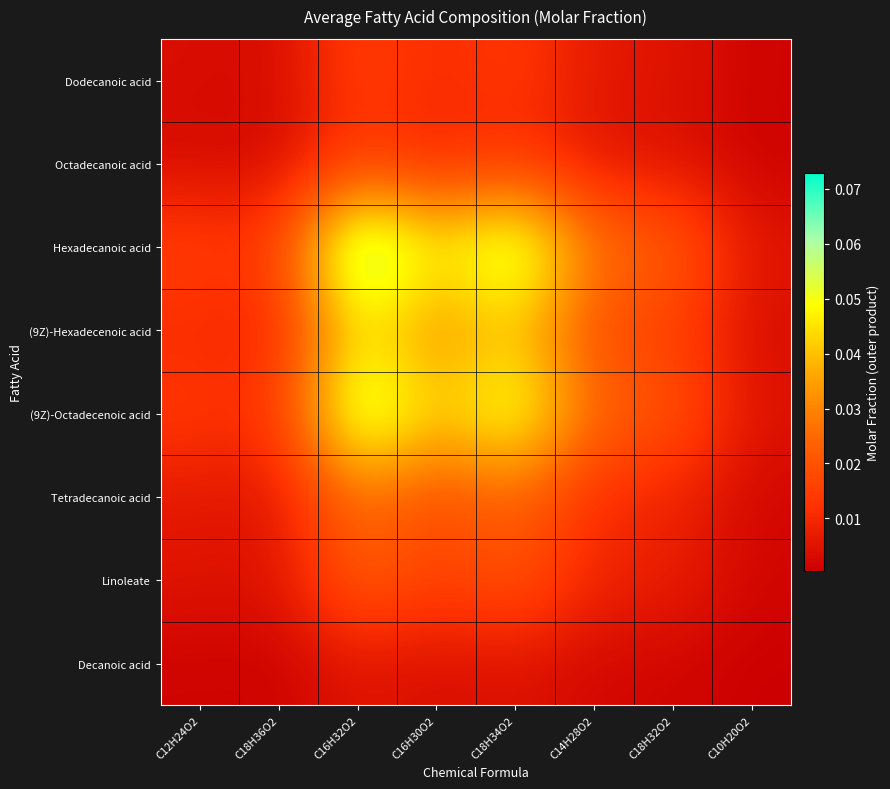

At how many categories does at least one series exceed 0?

8